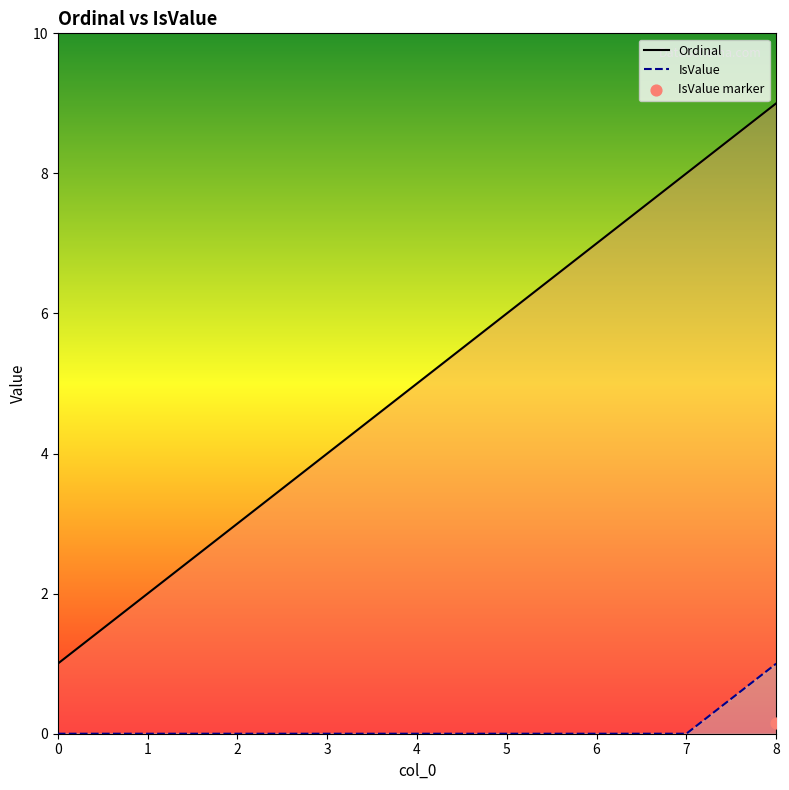

At which category is the sum across all series the highest?

8